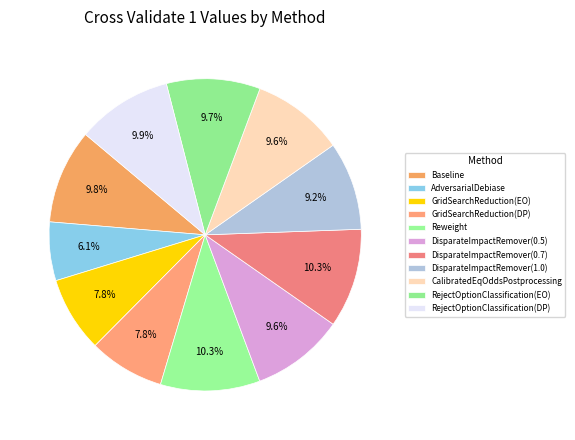

Combined, do DisparateImpactRemover(0.5) and CalibratedEqOddsPostprocessing account for over 50%?

No